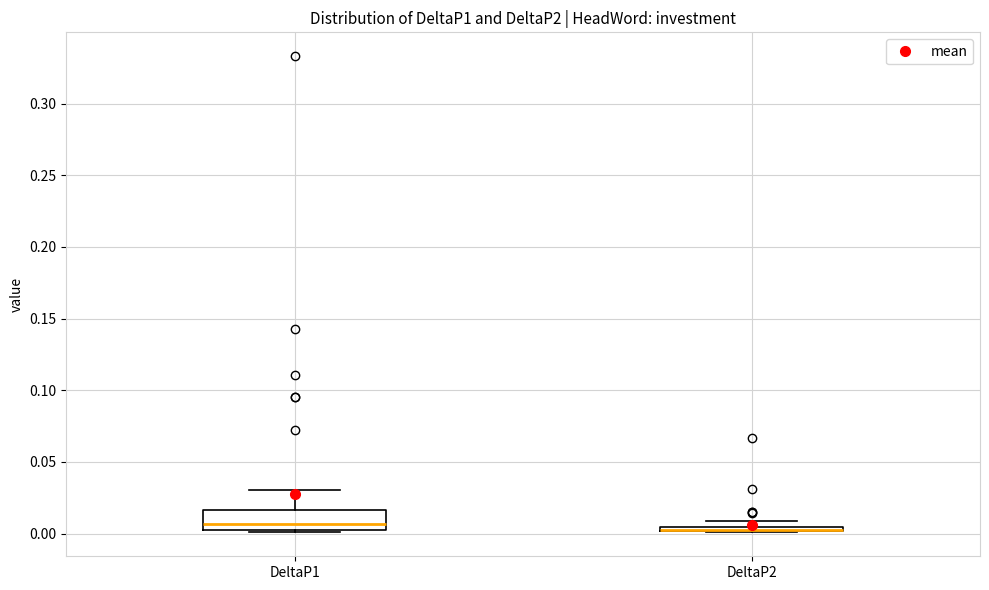

Where is the lower edge of the box for DeltaP2 on the y-axis? The values are not printed on the chart, so give them approximately, as read against the axis.

0.000